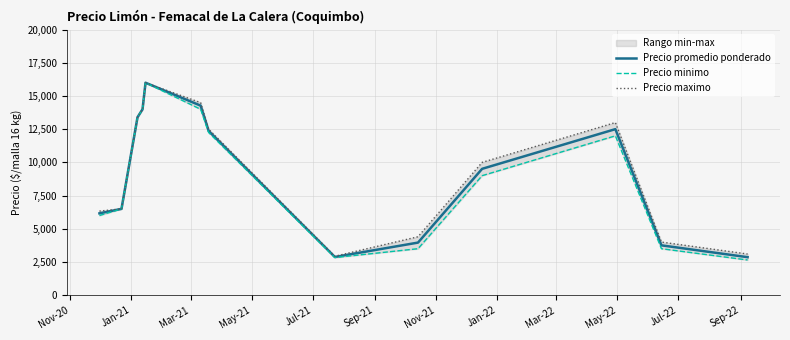

What is the lowest value of the Precio promedio ponderado series?

2862